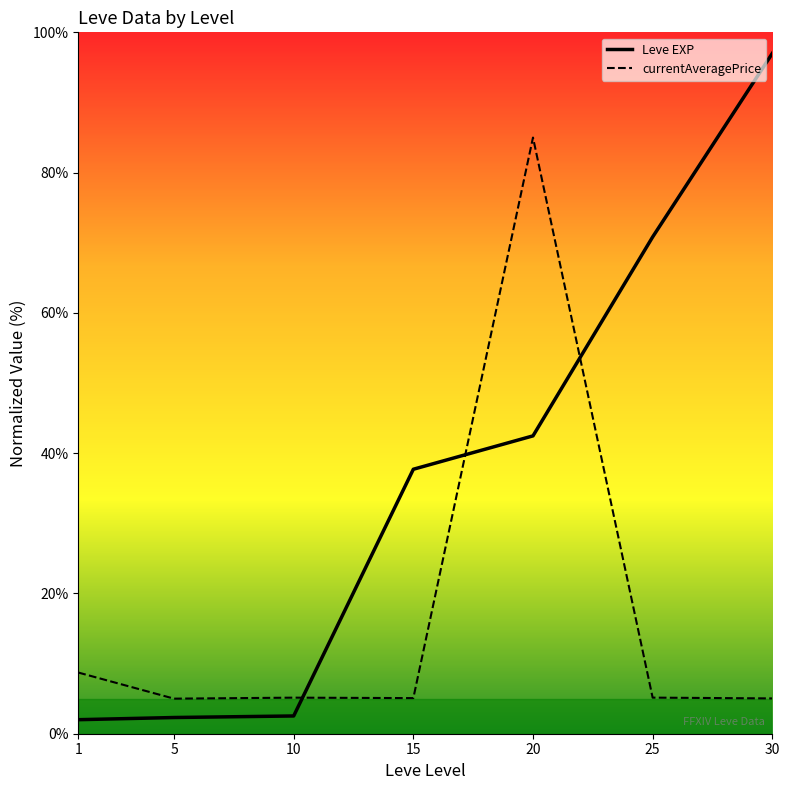

Which series changed the most between 10 and 30?

Leve EXP